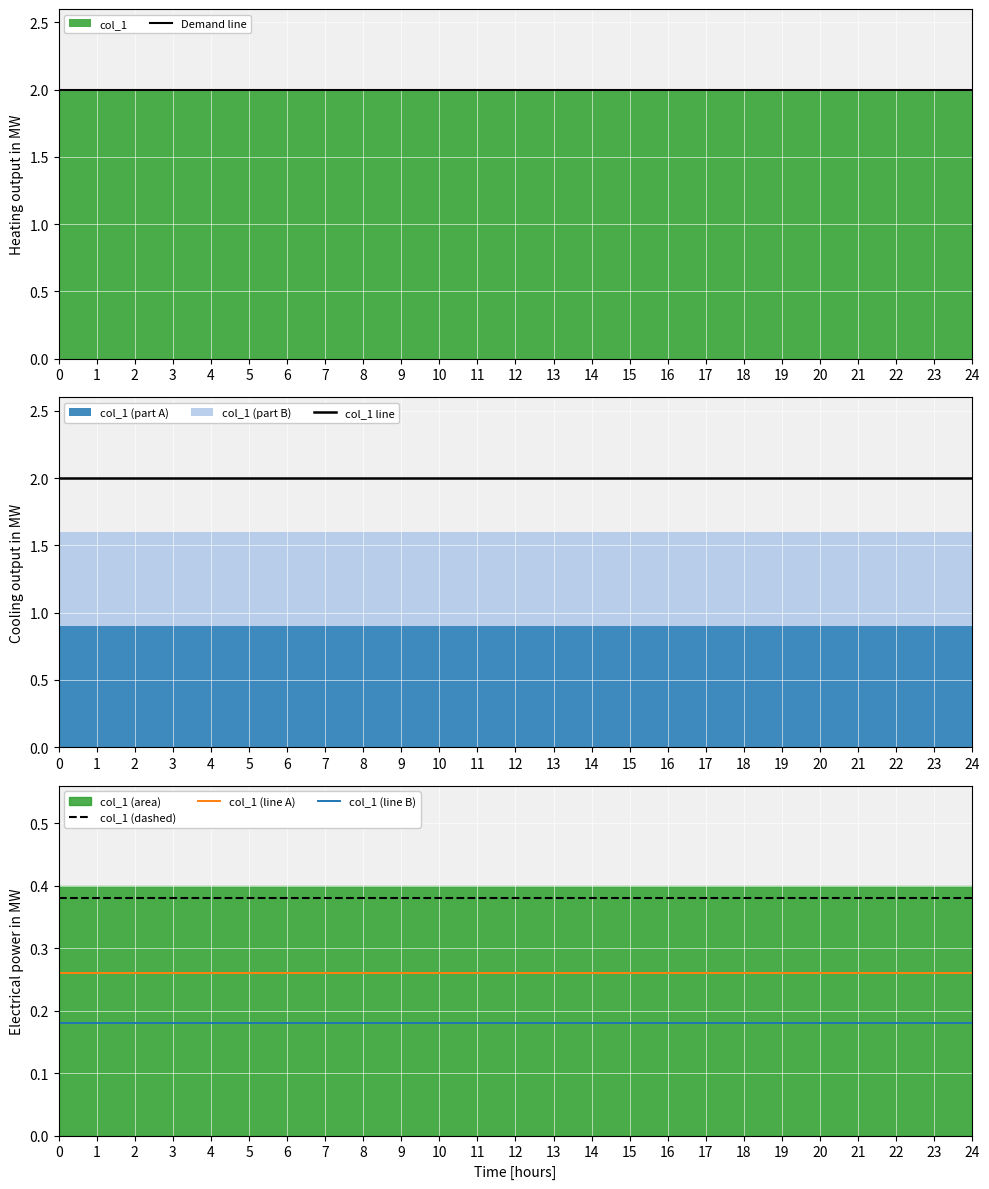

Rank the categories by Demand line value from lowest to highest.

0, 1, 2, 3, 4, 5, 6, 7, 8, 9, 10, 11, 12, 13, 14, 15, 16, 17, 18, 19, 20, 21, 22, 23, 24